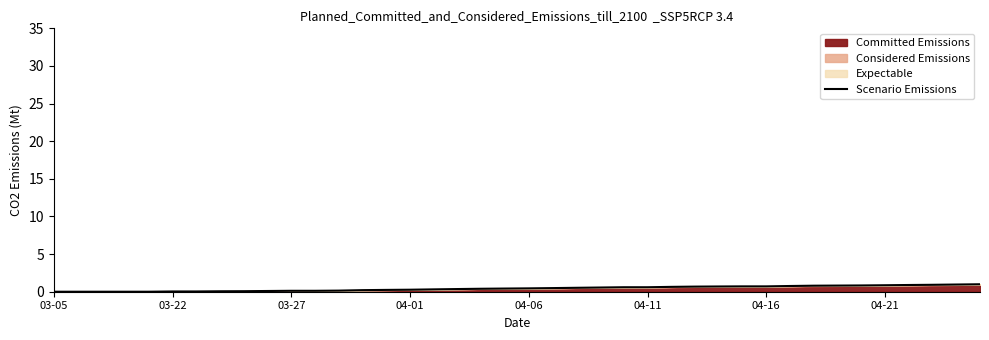

Does the chart have visible grid lines?

No